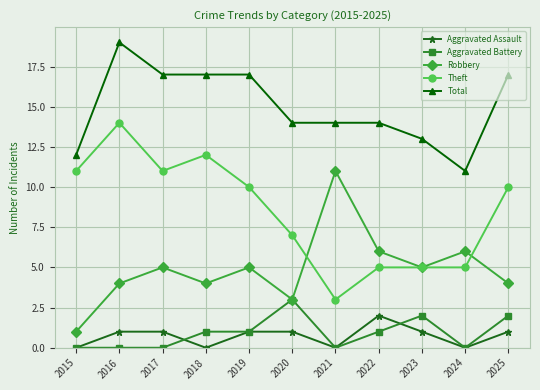

Reading right to left, transcribe all the data shown in this chart.

Aggravated Assault: 1	0	1	2	0	1	1	0	1	1	0
Aggravated Battery: 2	0	2	1	0	3	1	1	0	0	0
Robbery: 4	6	5	6	11	3	5	4	5	4	1
Theft: 10	5	5	5	3	7	10	12	11	14	11
Total: 17	11	13	14	14	14	17	17	17	19	12